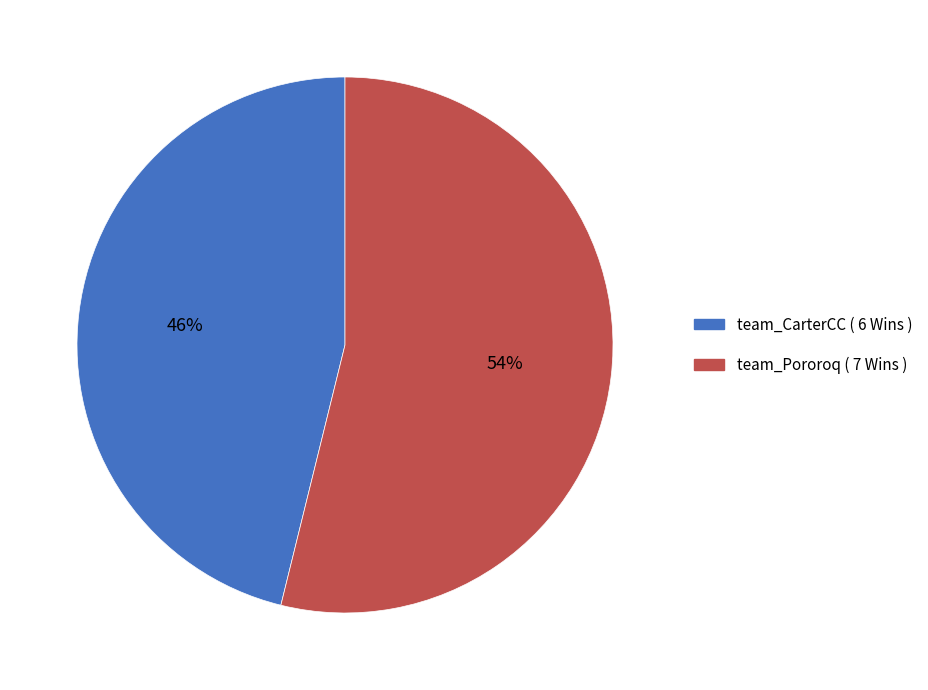

What percentage is the team_Pororoq slice, to the nearest percent?

54%